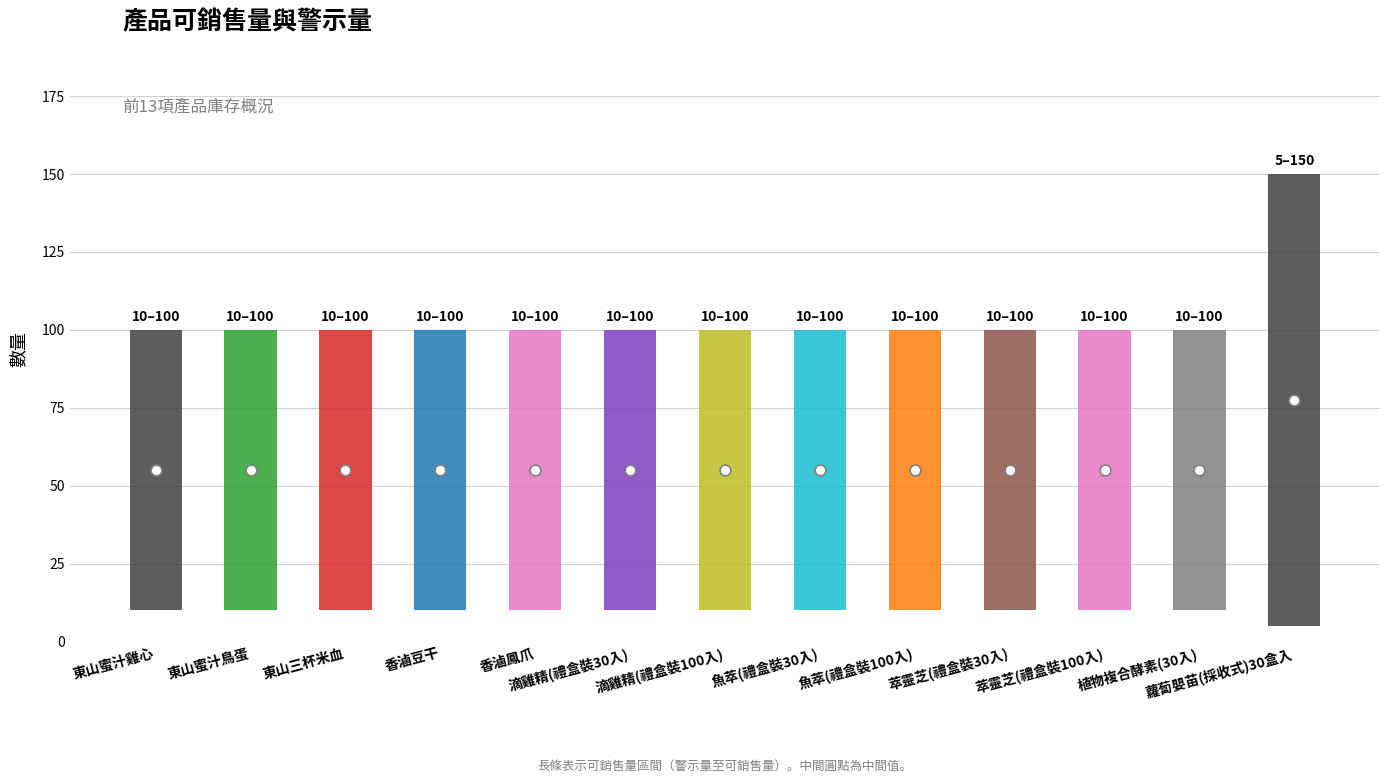

Which series reaches the maximum Y coordinate?

可銷售量